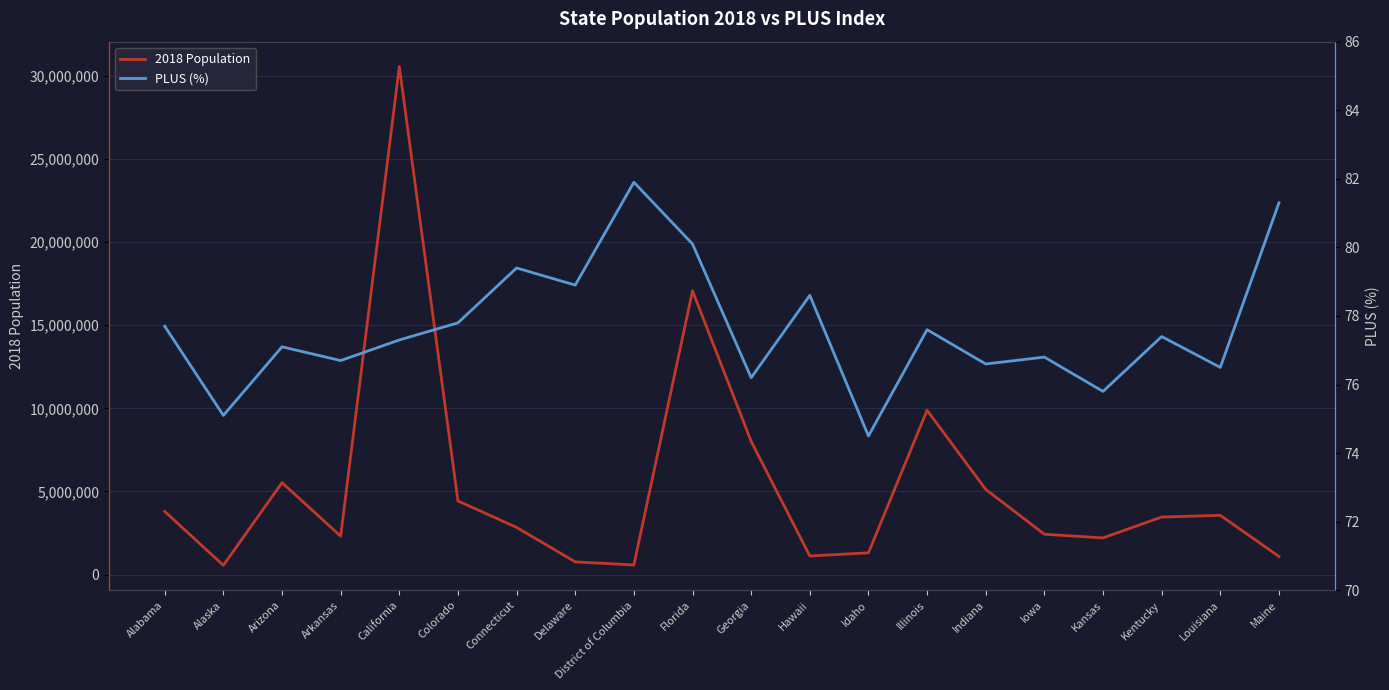

At which category does PLUS (%) reach its first local valley?

Alaska